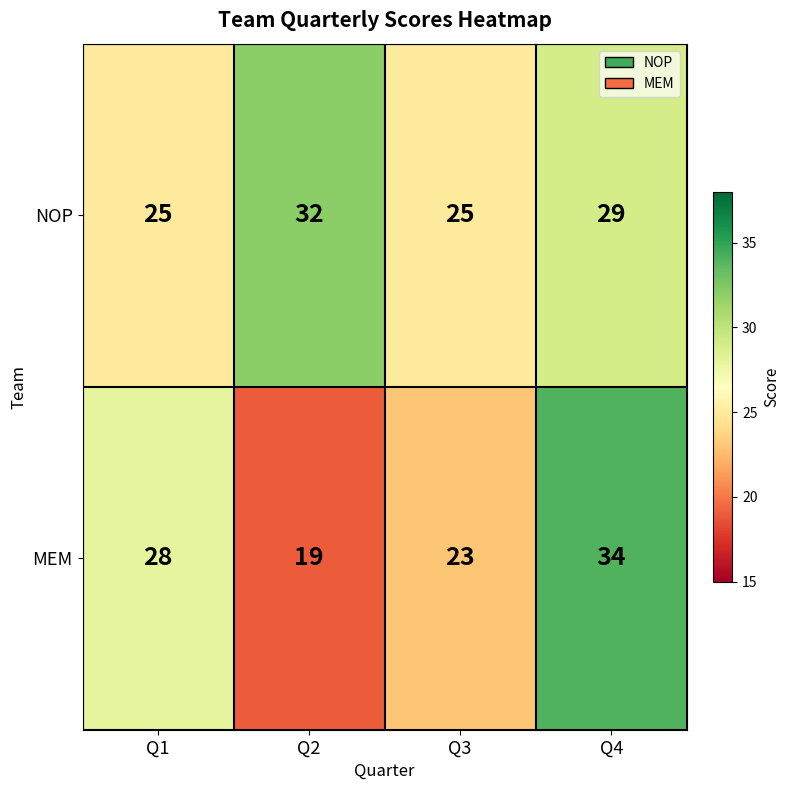

Which series has the largest range (max minus min)?

MEM